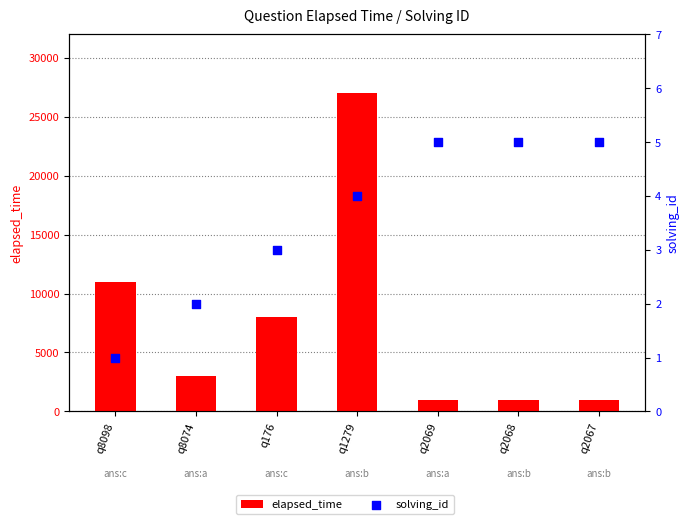

Which series has the largest total across all categories?

elapsed_time